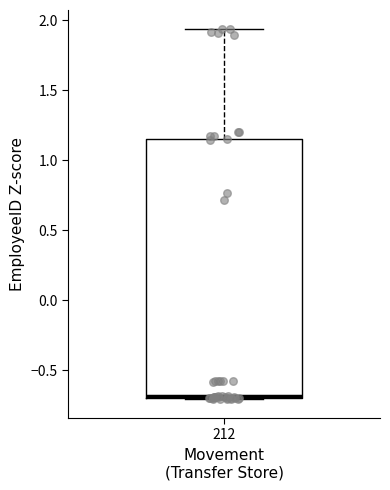

Where does the upper whisker of the box at x = 212 end on the y-axis? The values are not printed on the chart, so give them approximately, as read against the axis.

1.95